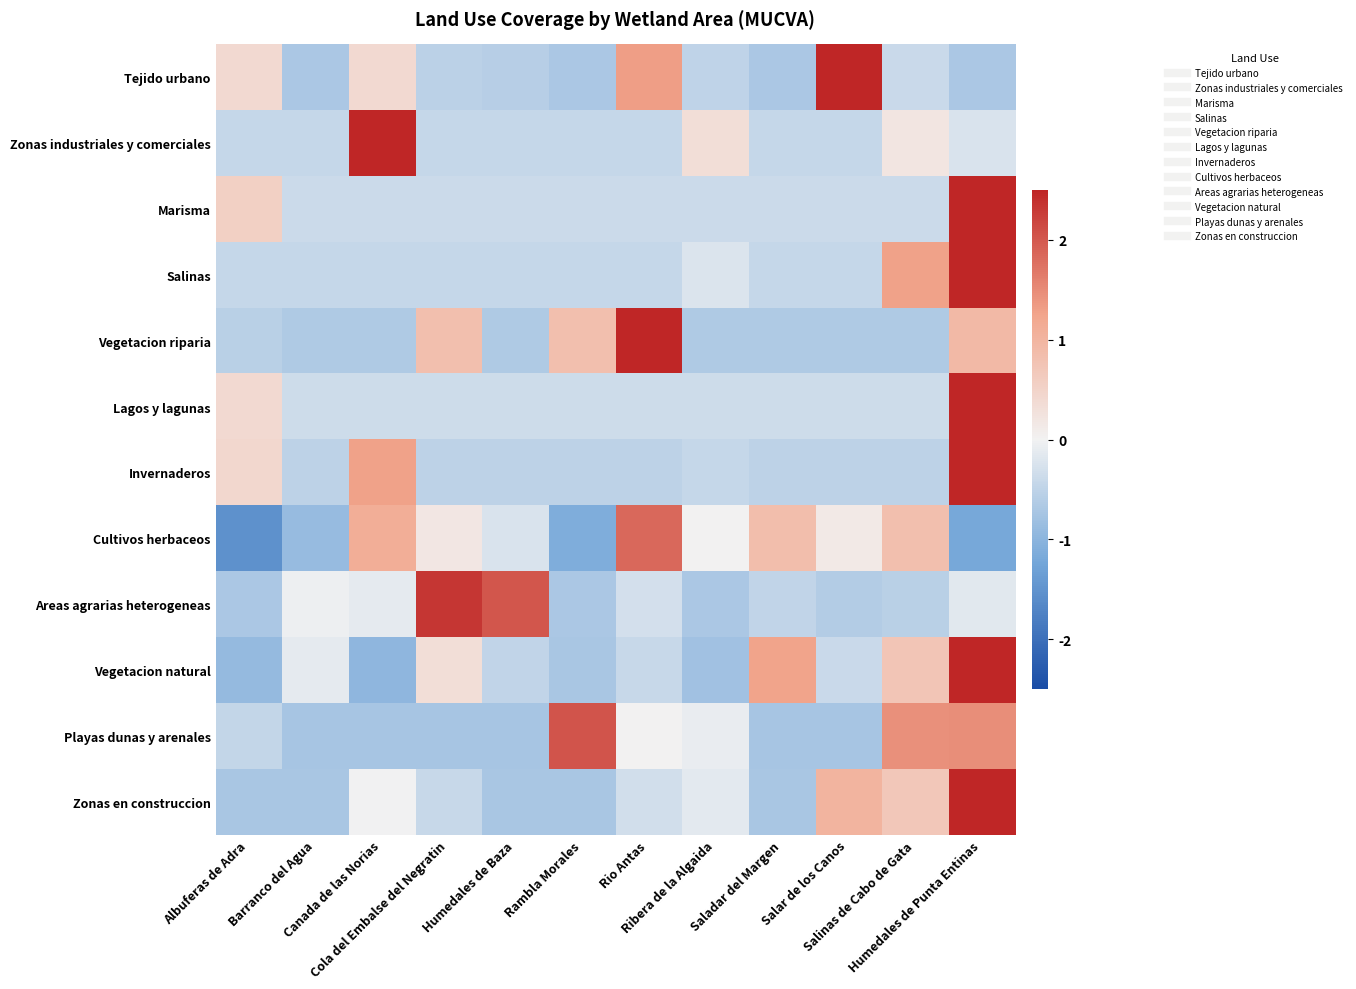

Reading right to left, what are all the values shown in this chart?

Tejido urbano: Humedales de Punta Entinas=-0.7	Salinas de Cabo de Gata=-0.4	Salar de los Canos=2.6	Saladar del Margen=-0.7	Ribera de la Algaida=-0.5	Rio Antas=1.3	Rambla Morales=-0.7	Humedales de Baza=-0.6	Cola del Embalse del Negratin=-0.5	Canada de las Norias=0.4	Barranco del Agua=-0.7	Albuferas de Adra=0.4
Zonas industriales y comerciales: Humedales de Punta Entinas=-0.2	Salinas de Cabo de Gata=0.2	Salar de los Canos=-0.4	Saladar del Margen=-0.4	Ribera de la Algaida=0.3	Rio Antas=-0.4	Rambla Morales=-0.4	Humedales de Baza=-0.4	Cola del Embalse del Negratin=-0.4	Canada de las Norias=3.2	Barranco del Agua=-0.4	Albuferas de Adra=-0.4
Marisma: Humedales de Punta Entinas=3.2	Salinas de Cabo de Gata=-0.4	Salar de los Canos=-0.4	Saladar del Margen=-0.4	Ribera de la Algaida=-0.4	Rio Antas=-0.4	Rambla Morales=-0.4	Humedales de Baza=-0.4	Cola del Embalse del Negratin=-0.4	Canada de las Norias=-0.4	Barranco del Agua=-0.4	Albuferas de Adra=0.6
Salinas: Humedales de Punta Entinas=2.9	Salinas de Cabo de Gata=1.3	Salar de los Canos=-0.4	Saladar del Margen=-0.4	Ribera de la Algaida=-0.2	Rio Antas=-0.4	Rambla Morales=-0.4	Humedales de Baza=-0.4	Cola del Embalse del Negratin=-0.4	Canada de las Norias=-0.4	Barranco del Agua=-0.4	Albuferas de Adra=-0.4
Vegetacion riparia: Humedales de Punta Entinas=0.9	Salinas de Cabo de Gata=-0.7	Salar de los Canos=-0.7	Saladar del Margen=-0.7	Ribera de la Algaida=-0.7	Rio Antas=2.5	Rambla Morales=0.8	Humedales de Baza=-0.7	Cola del Embalse del Negratin=0.8	Canada de las Norias=-0.7	Barranco del Agua=-0.7	Albuferas de Adra=-0.6
Lagos y lagunas: Humedales de Punta Entinas=3.2	Salinas de Cabo de Gata=-0.4	Salar de los Canos=-0.4	Saladar del Margen=-0.4	Ribera de la Algaida=-0.4	Rio Antas=-0.4	Rambla Morales=-0.4	Humedales de Baza=-0.4	Cola del Embalse del Negratin=-0.4	Canada de las Norias=-0.4	Barranco del Agua=-0.4	Albuferas de Adra=0.4
Invernaderos: Humedales de Punta Entinas=2.8	Salinas de Cabo de Gata=-0.5	Salar de los Canos=-0.5	Saladar del Margen=-0.5	Ribera de la Algaida=-0.4	Rio Antas=-0.5	Rambla Morales=-0.5	Humedales de Baza=-0.5	Cola del Embalse del Negratin=-0.5	Canada de las Norias=1.3	Barranco del Agua=-0.5	Albuferas de Adra=0.4
Cultivos herbaceos: Humedales de Punta Entinas=-1.2	Salinas de Cabo de Gata=0.8	Salar de los Canos=0.1	Saladar del Margen=0.8	Ribera de la Algaida=0.0	Rio Antas=1.8	Rambla Morales=-1.1	Humedales de Baza=-0.2	Cola del Embalse del Negratin=0.2	Canada de las Norias=1.1	Barranco del Agua=-0.9	Albuferas de Adra=-1.5
Areas agrarias heterogeneas: Humedales de Punta Entinas=-0.2	Salinas de Cabo de Gata=-0.5	Salar de los Canos=-0.6	Saladar del Margen=-0.5	Ribera de la Algaida=-0.7	Rio Antas=-0.3	Rambla Morales=-0.7	Humedales de Baza=2.0	Cola del Embalse del Negratin=2.3	Canada de las Norias=-0.1	Barranco del Agua=-0.0	Albuferas de Adra=-0.7
Vegetacion natural: Humedales de Punta Entinas=2.5	Salinas de Cabo de Gata=0.7	Salar de los Canos=-0.4	Saladar del Margen=1.3	Ribera de la Algaida=-0.8	Rio Antas=-0.4	Rambla Morales=-0.7	Humedales de Baza=-0.5	Cola del Embalse del Negratin=0.3	Canada de las Norias=-1.0	Barranco del Agua=-0.1	Albuferas de Adra=-0.9
Playas dunas y arenales: Humedales de Punta Entinas=1.5	Salinas de Cabo de Gata=1.5	Salar de los Canos=-0.7	Saladar del Margen=-0.7	Ribera de la Algaida=-0.1	Rio Antas=0.0	Rambla Morales=2.0	Humedales de Baza=-0.7	Cola del Embalse del Negratin=-0.7	Canada de las Norias=-0.7	Barranco del Agua=-0.7	Albuferas de Adra=-0.5
Zonas en construccion: Humedales de Punta Entinas=2.8	Salinas de Cabo de Gata=0.7	Salar de los Canos=1.0	Saladar del Margen=-0.7	Ribera de la Algaida=-0.2	Rio Antas=-0.3	Rambla Morales=-0.7	Humedales de Baza=-0.7	Cola del Embalse del Negratin=-0.4	Canada de las Norias=-0.0	Barranco del Agua=-0.7	Albuferas de Adra=-0.7